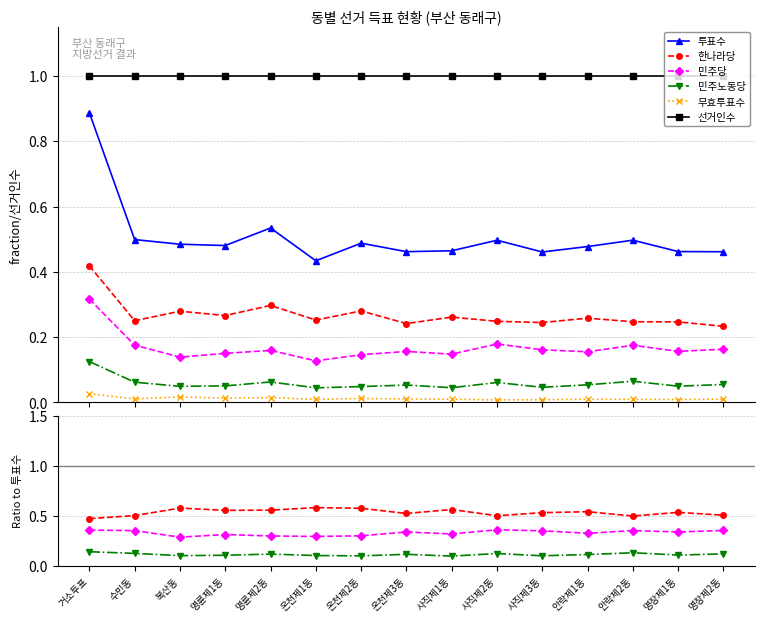

What is the highest value of the 투표수 series?

0.9